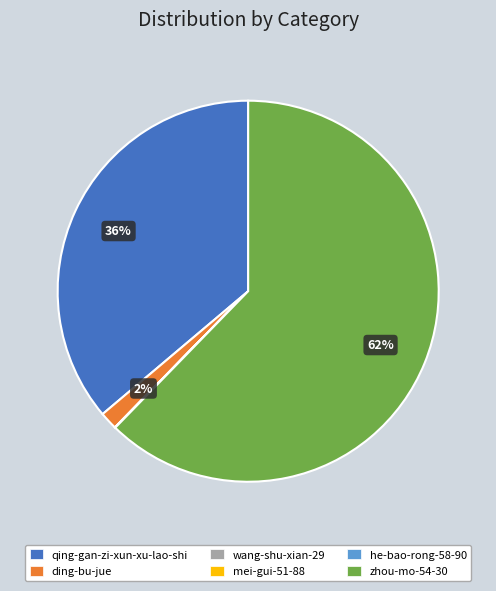

Which category has the biggest portion of the pie?

zhou-mo-54-30